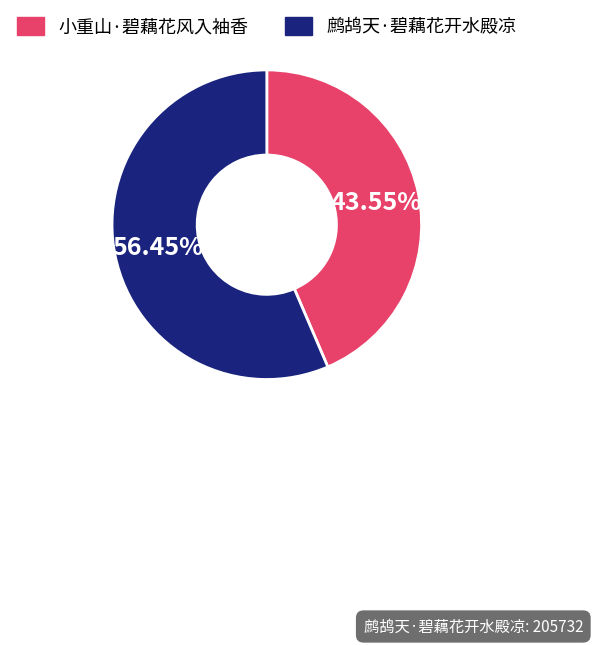

What is the ratio of the value at 小重山·碧藕花风入袖香 to the value at 鹧鸪天·碧藕花开水殿凉?

0.8